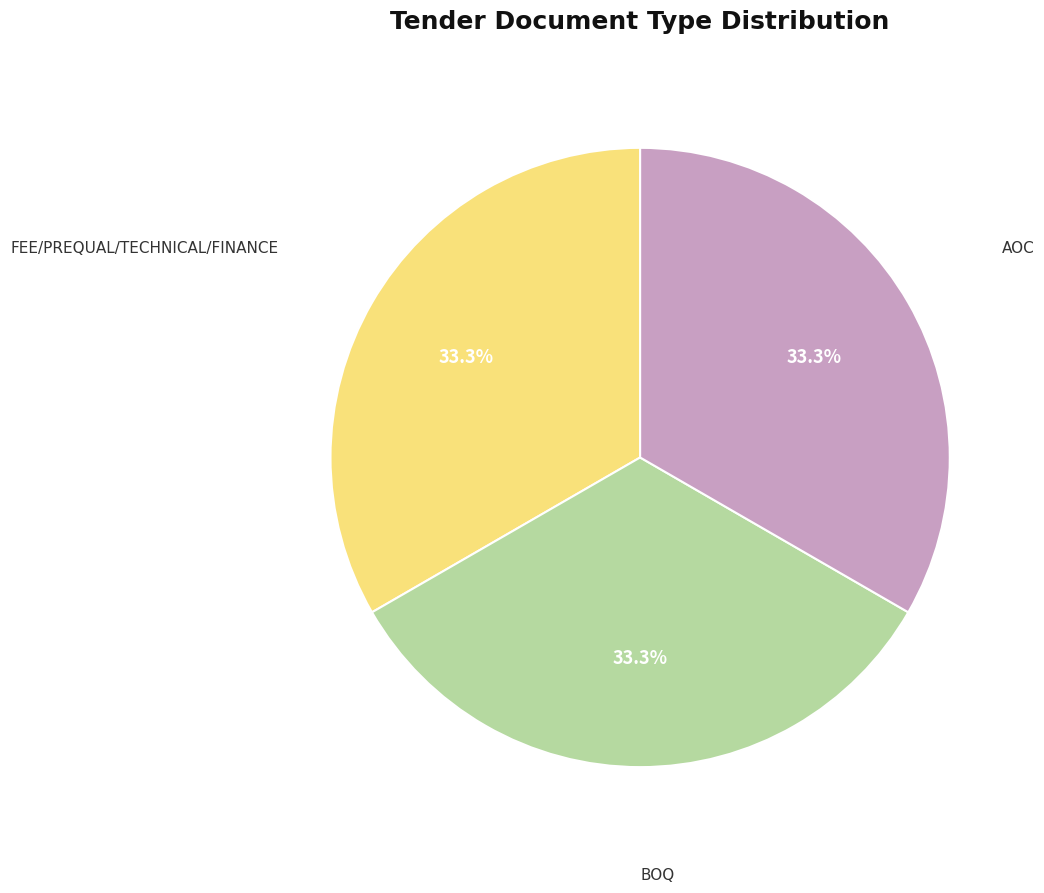

To the nearest percent, what is the difference between the largest and smallest slice percentages?

0%